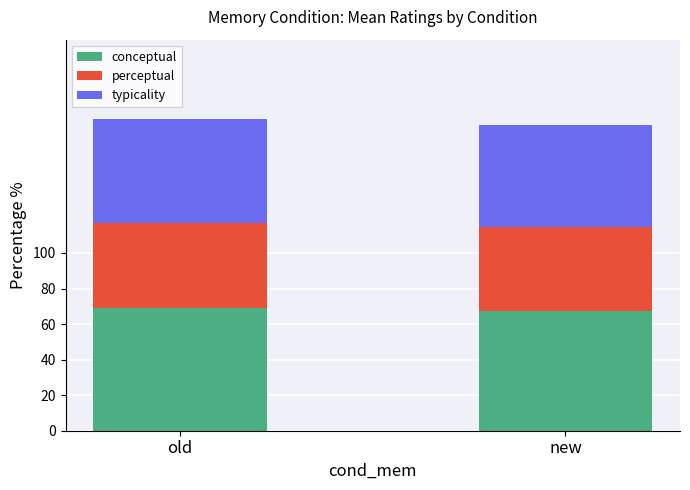

What is the total value across all series at new?

172.3